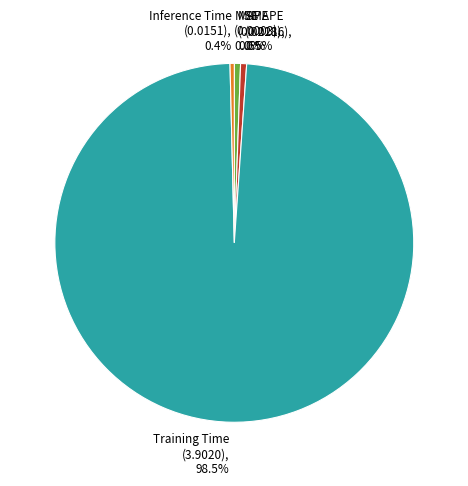

What percentage is NOT represented by Inference Time?

99.6%